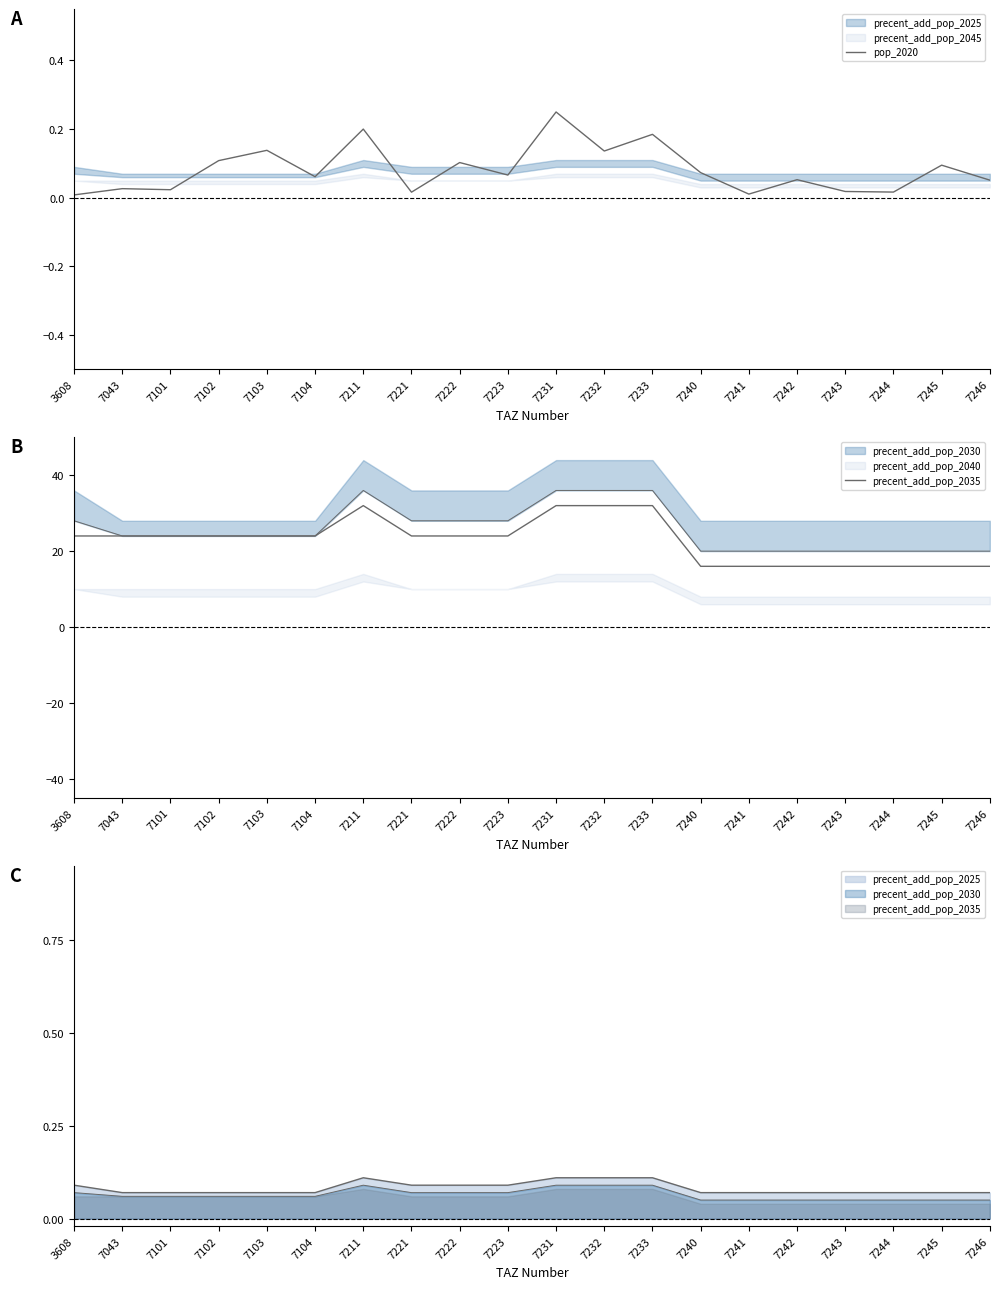

True or false: precent_add_pop_2035 and pop_2020 intersect in this chart.

False